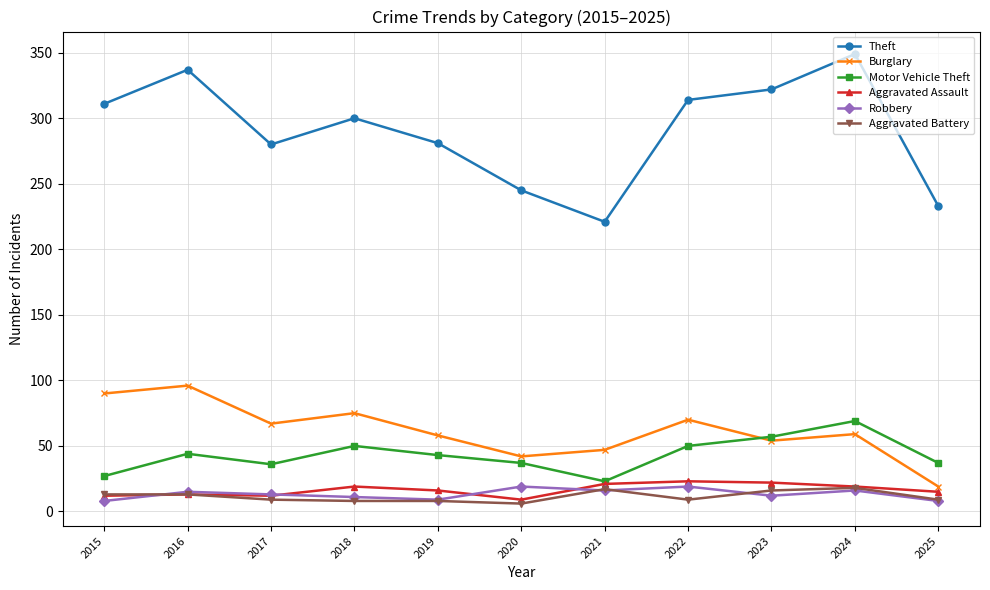

True or false: Burglary and Aggravated Battery cross at least once.

False